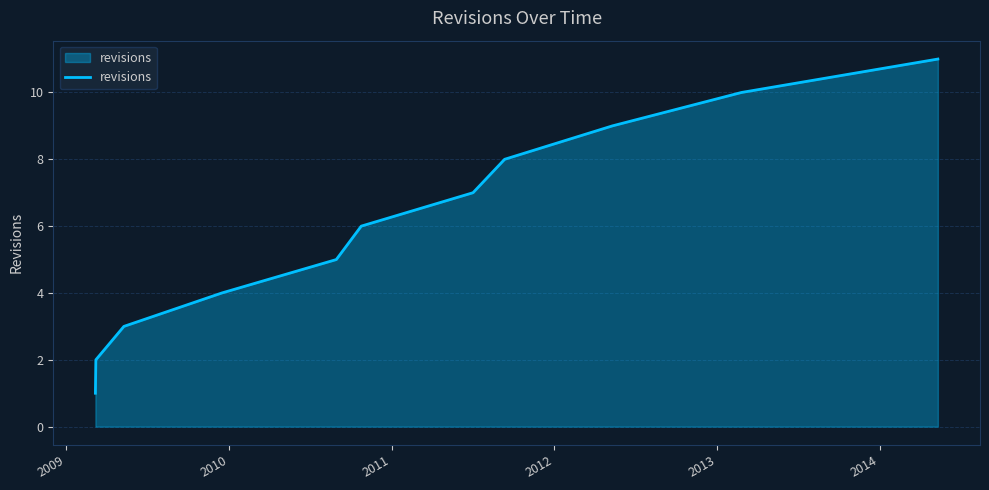

What is the difference between the maximum and minimum values?

10